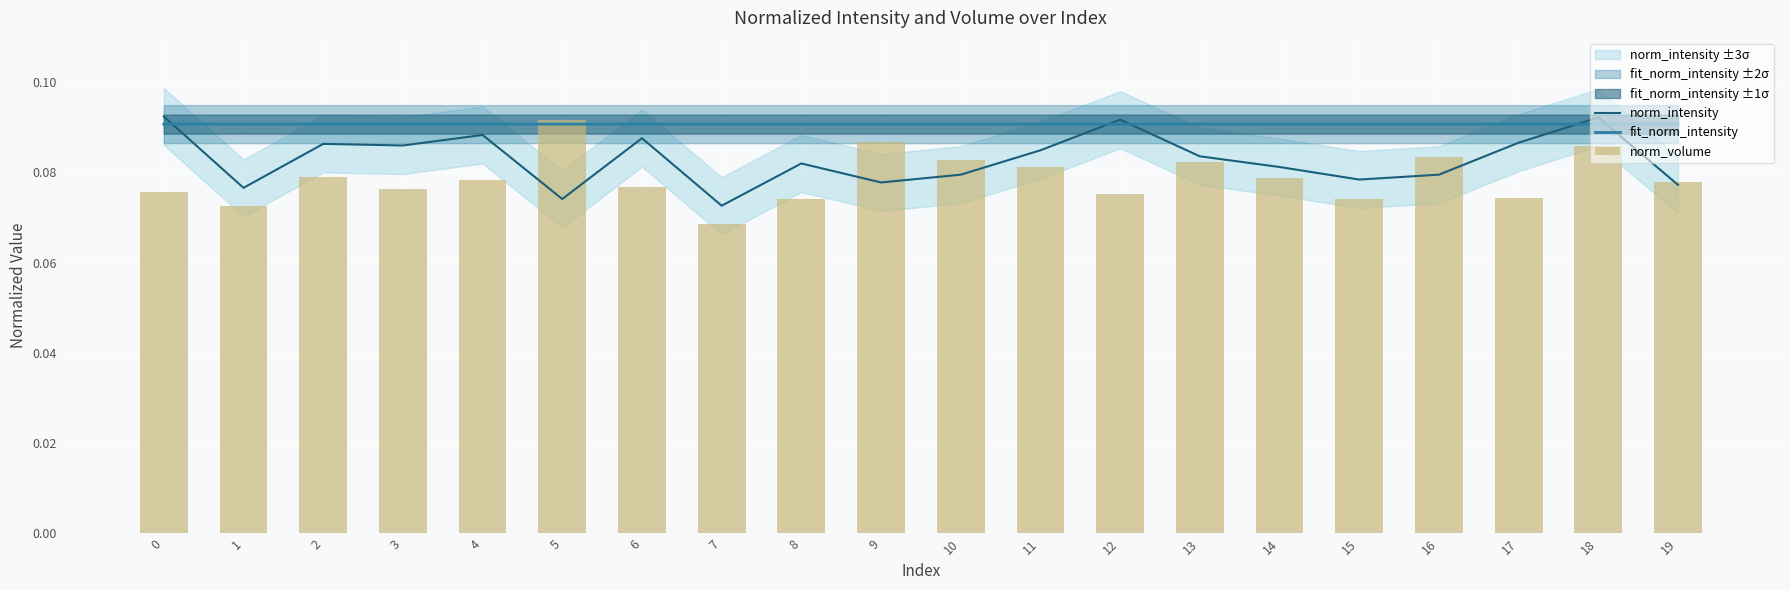

Is it true that norm_volume equals 0.1 at 0?

False